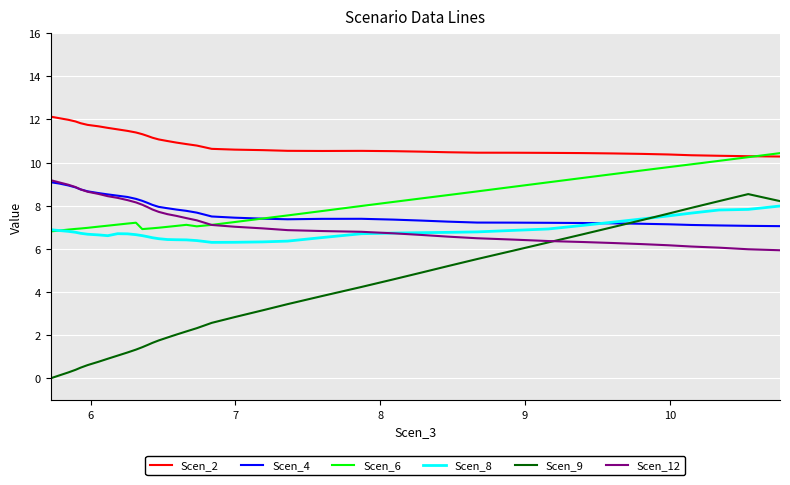

At how many categories does at least one series exceed 3?

40